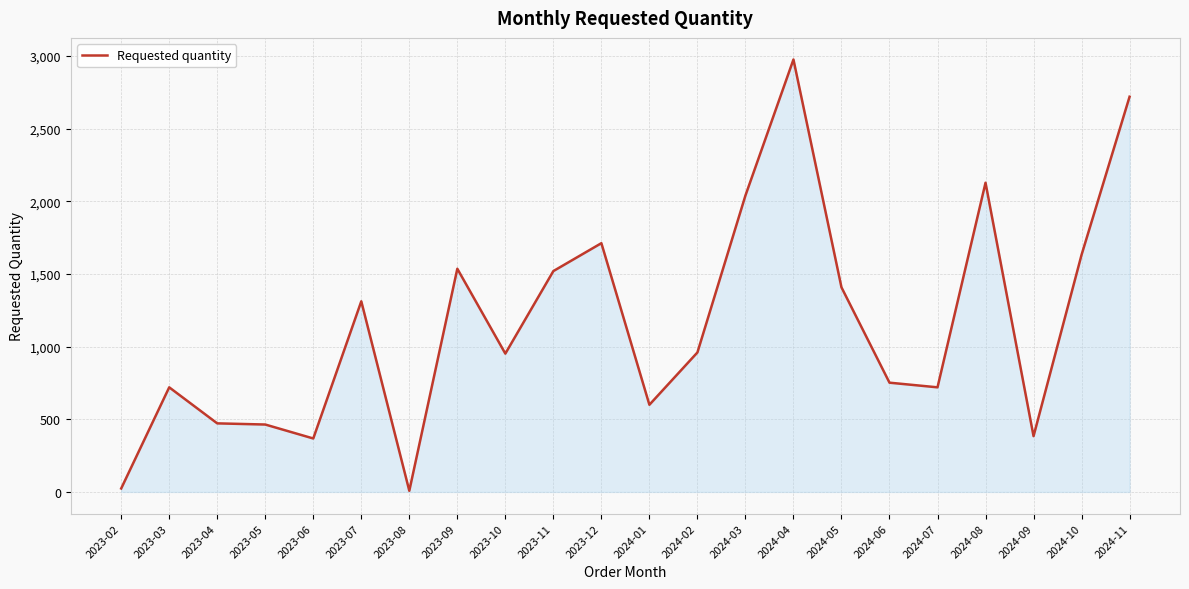

What is the sum of all values?

25408